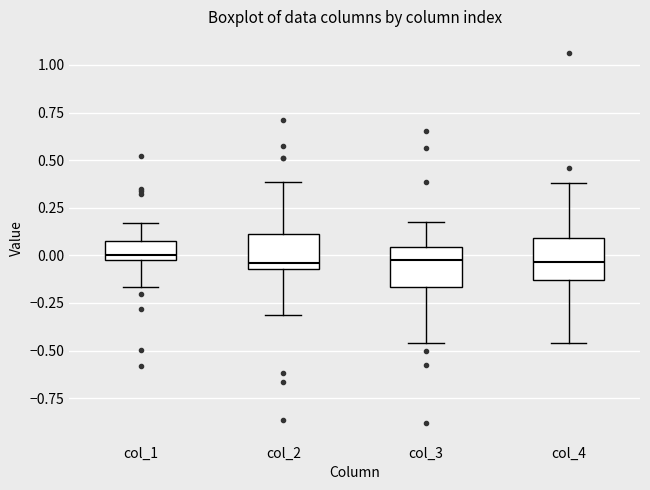

Where does the upper whisker of the box for col_1 end on the y-axis? The values are not printed on the chart, so give them approximately, as read against the axis.

0.15